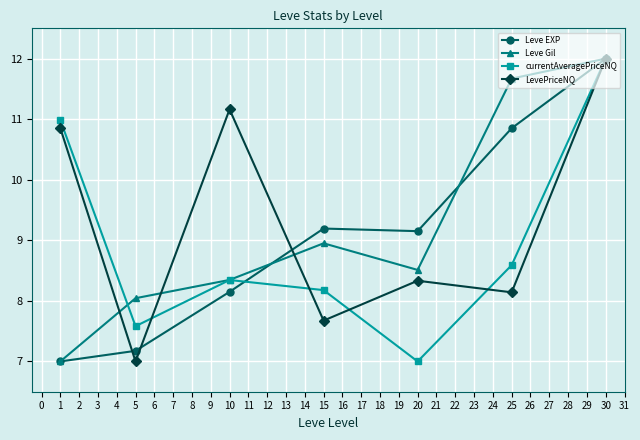

What is the lowest value of the LevePriceNQ series?

7.0